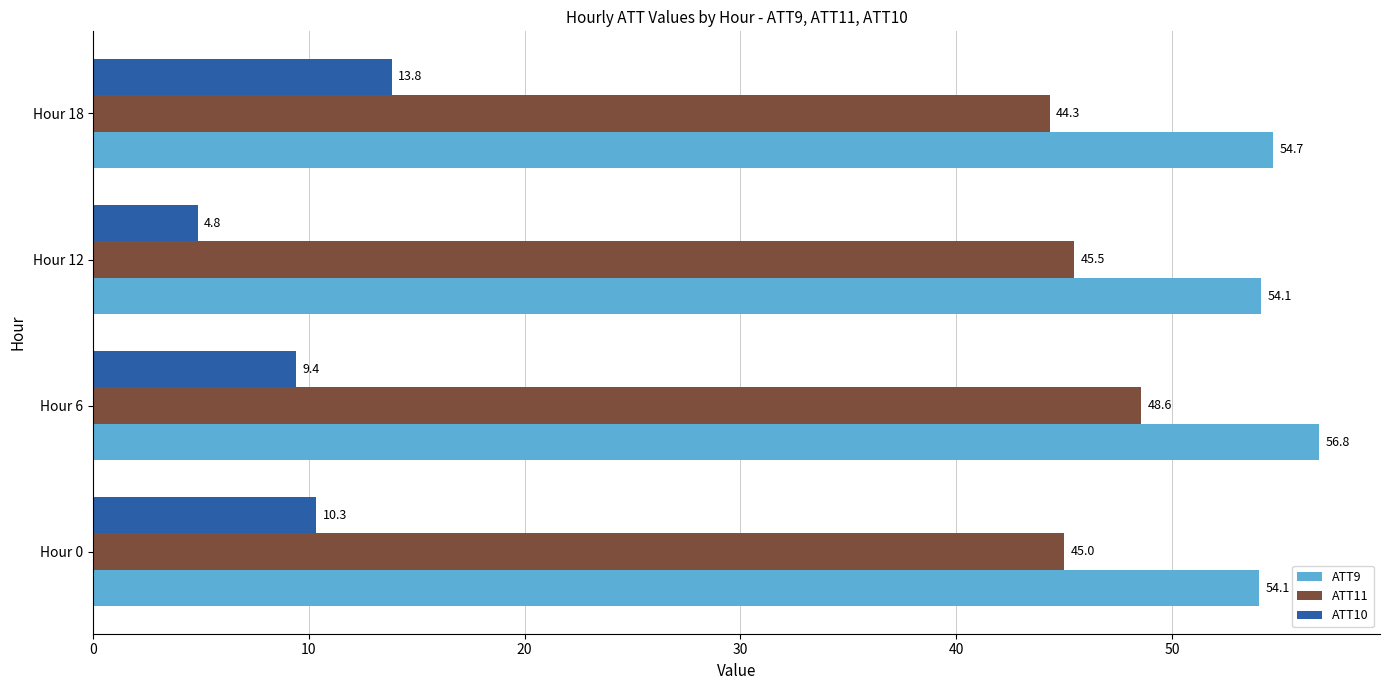

Rank the categories by ATT11 value from lowest to highest.

Hour 18, Hour 0, Hour 12, Hour 6